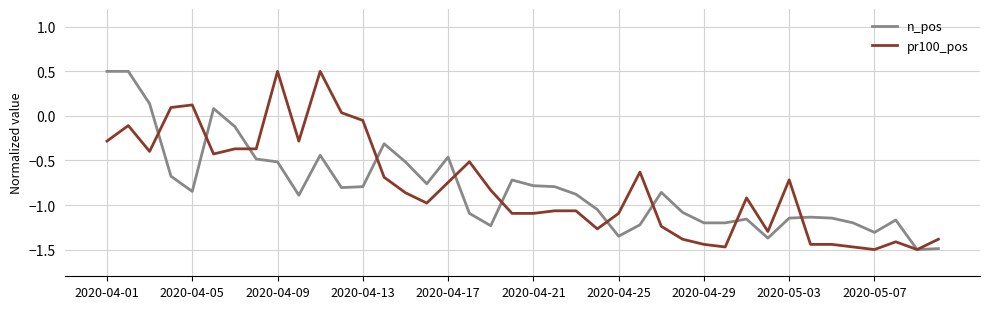

What is the minimum value shown in the chart?

-1.5